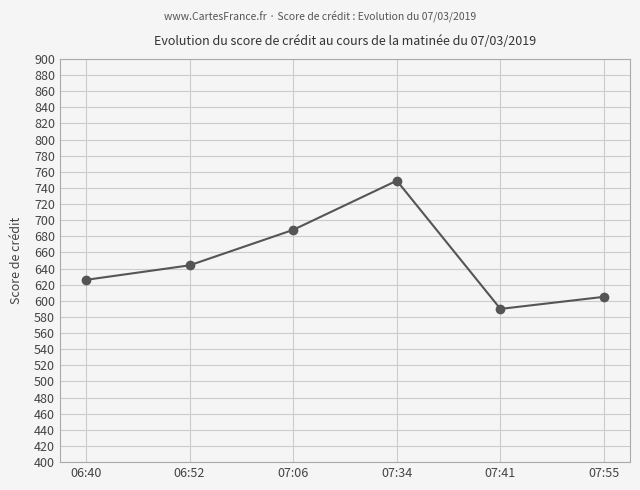

Count the number of data series in this chart.

1